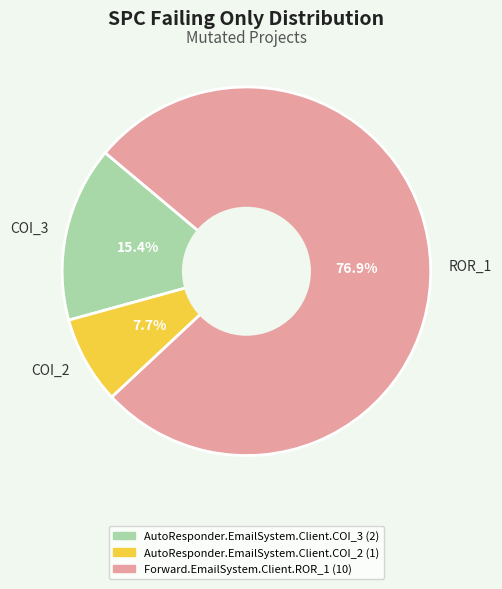

Which slice is the smallest?

COI_2